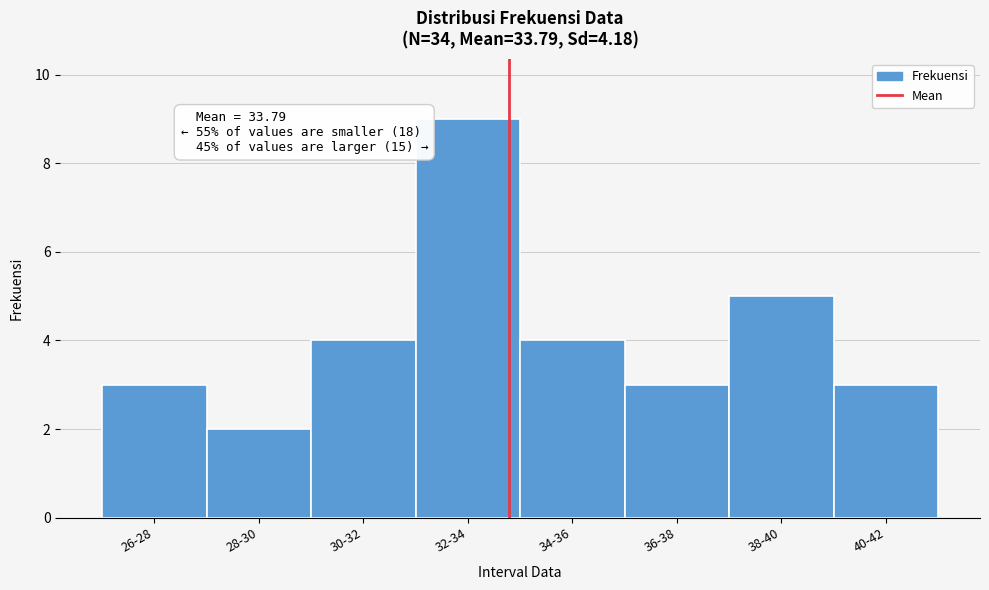

Reading right to left, what are all the values shown in this chart?

3	5	3	4	9	4	2	3